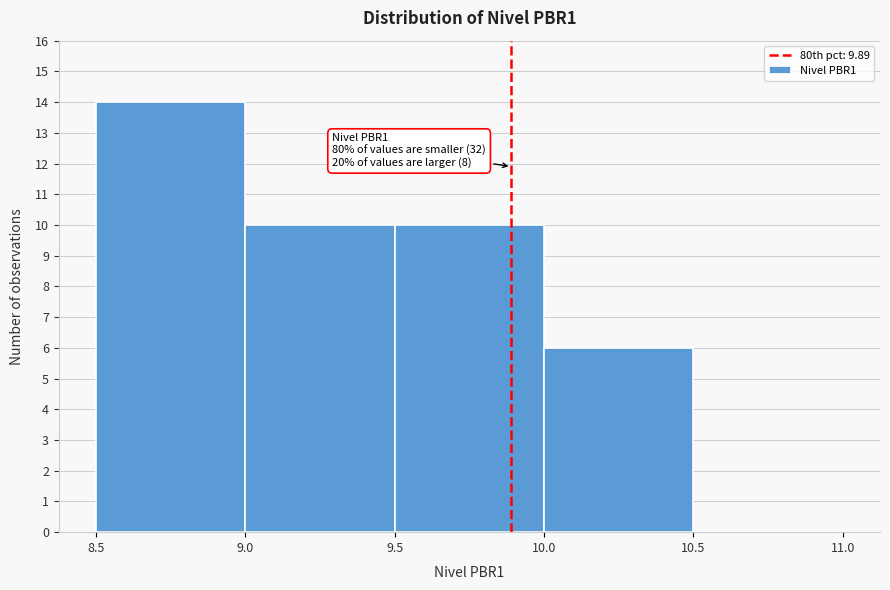

Which range on the x-axis has the tallest bar?

8.5 to 9.0